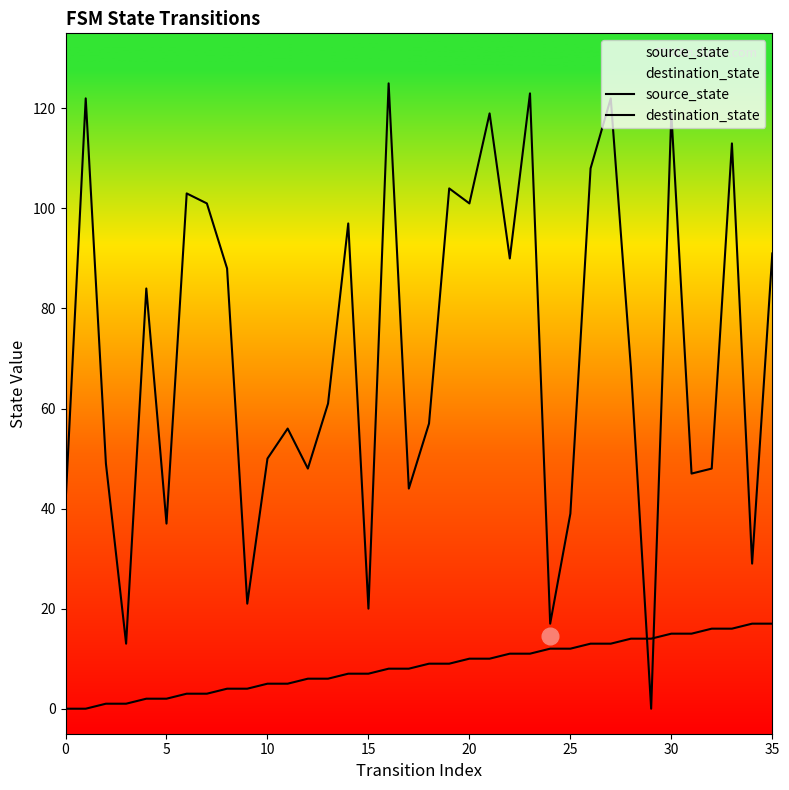

Does the chart display data point markers on the line(s)?

No